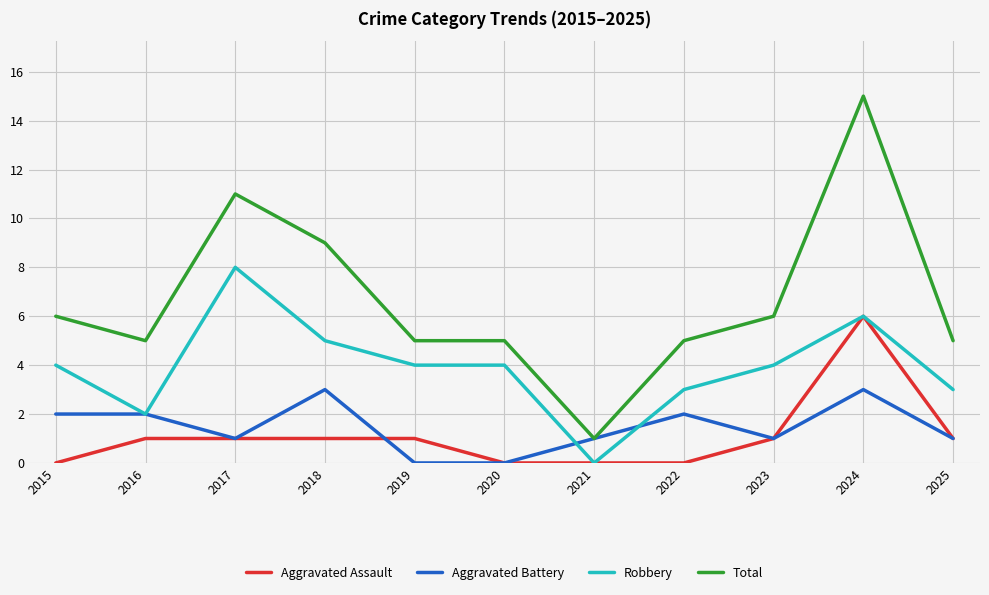

True or false: Robbery and Total cross at least once.

False